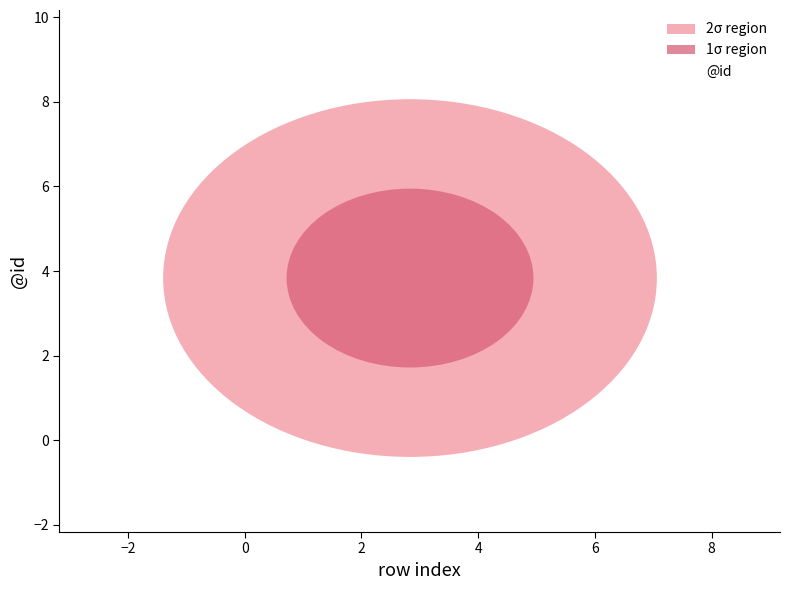

Count the values in the range 2 to 6.

4